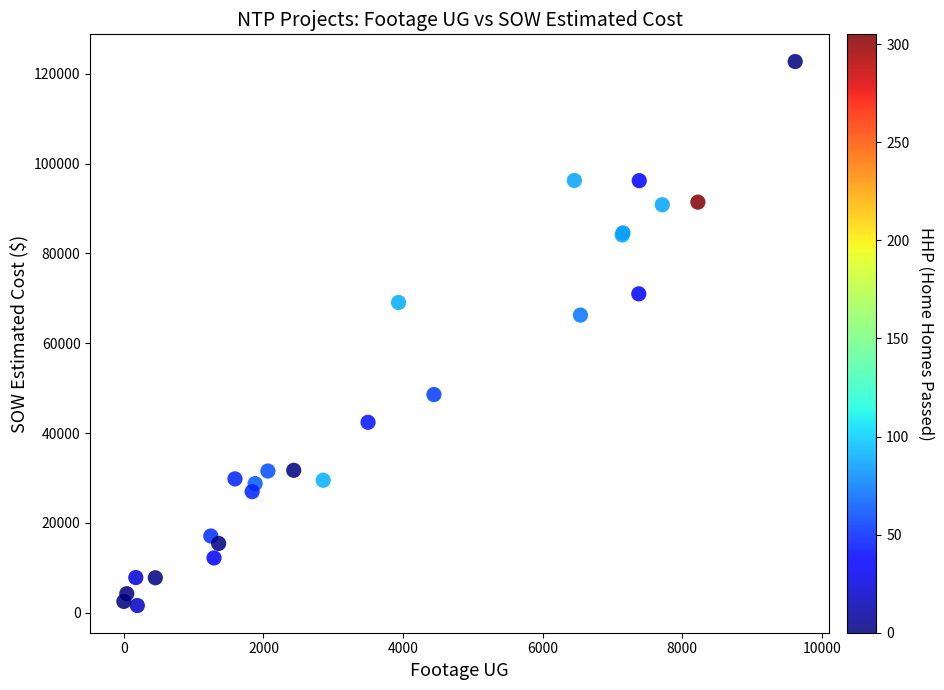

What Y value in the scatter plot is closest to 62167?

66271.5